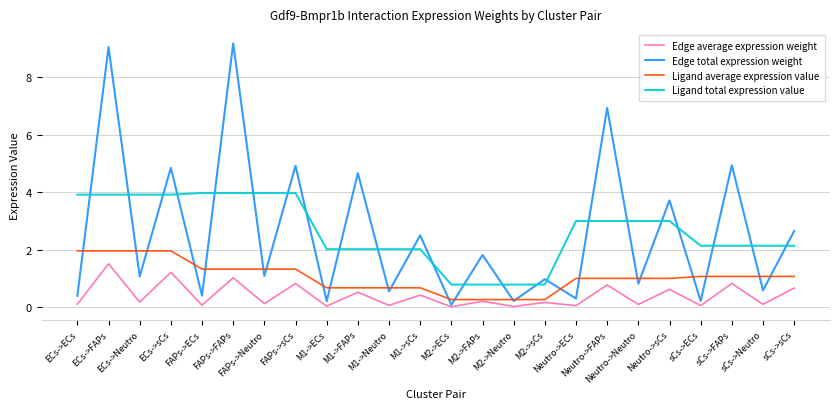

The Ligand average expression value series shows 1.2 at ECs->sCs. True or false?

False